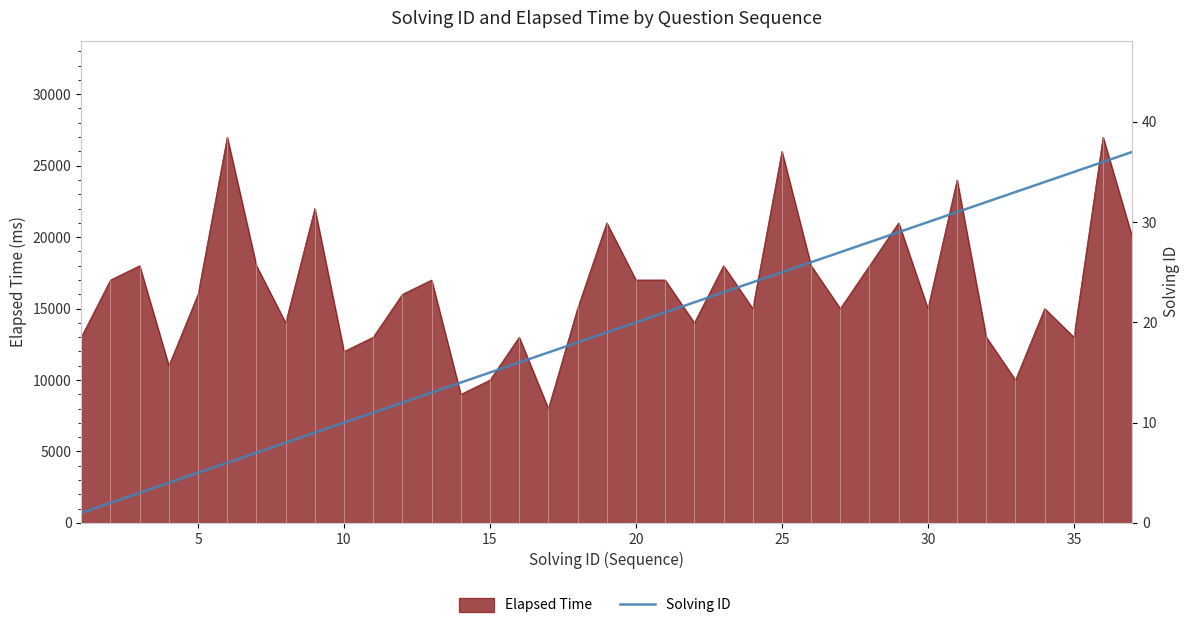

Does the chart have visible grid lines?

No